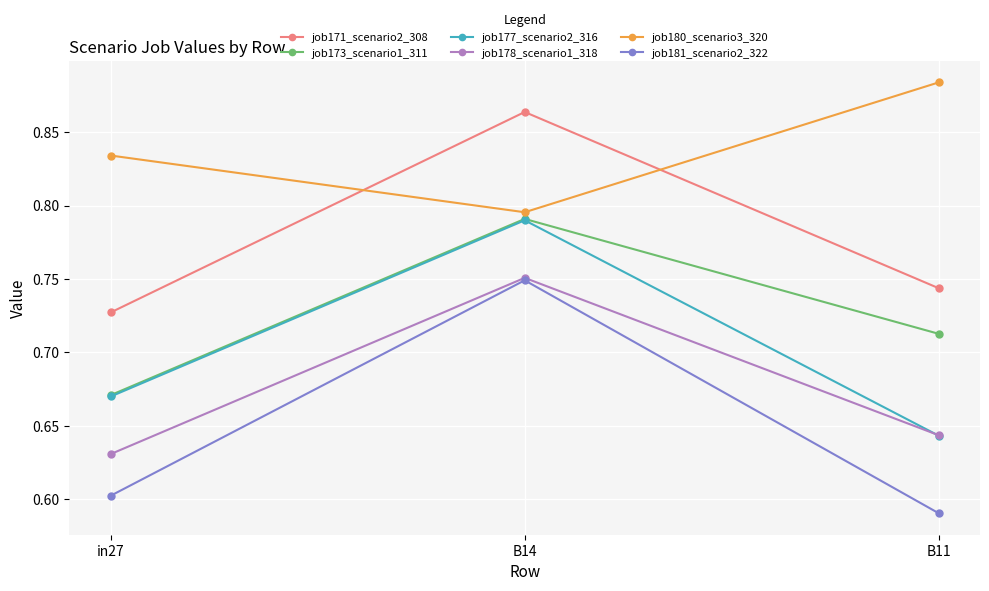

How many categories are shown in the chart?

3